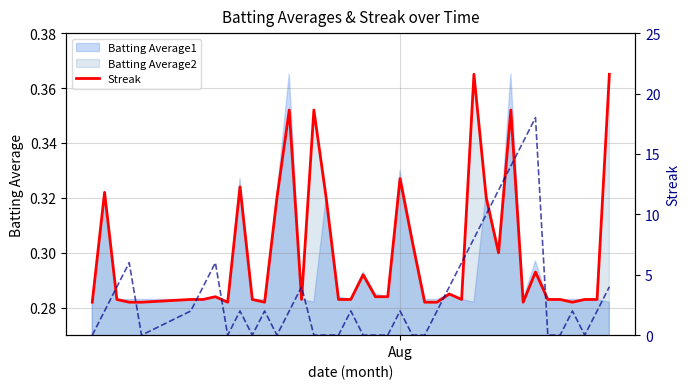

The value of Batting Average2 line at 19 is 0.4. True or false?

False